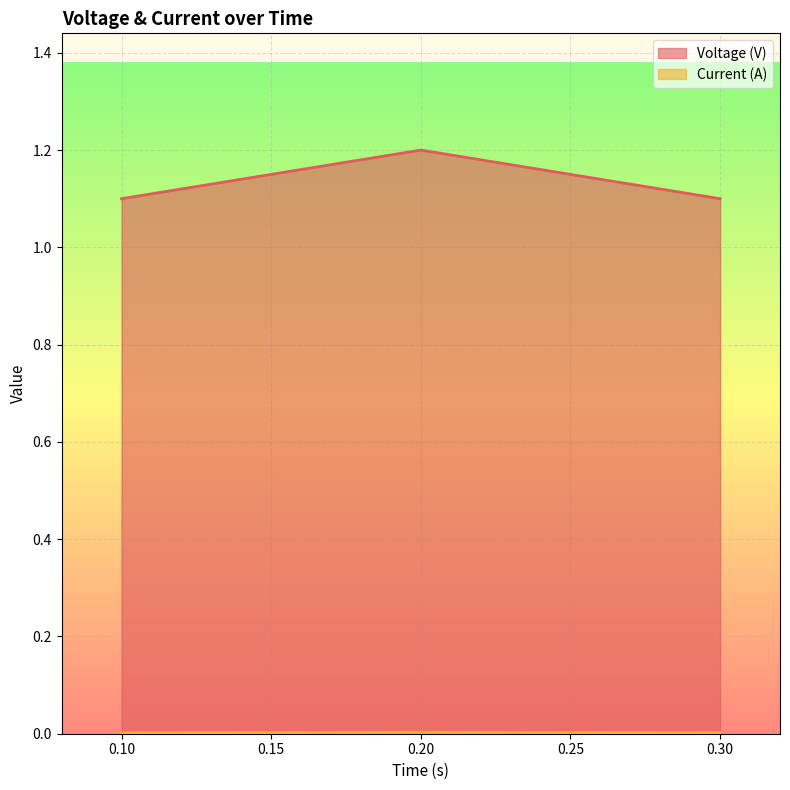

Reading left to right, what are all the values shown in this chart?

Voltage (V): 0.1=1.1	0.2=1.2	0.3=1.1
Current (A): 0.1=0.0	0.2=0.0	0.3=0.0